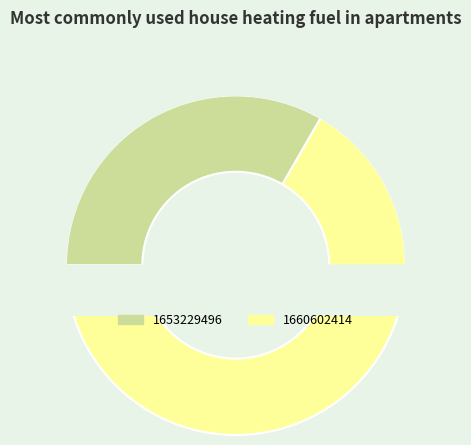

What portion of the pie excludes 1646252412?

100.0%